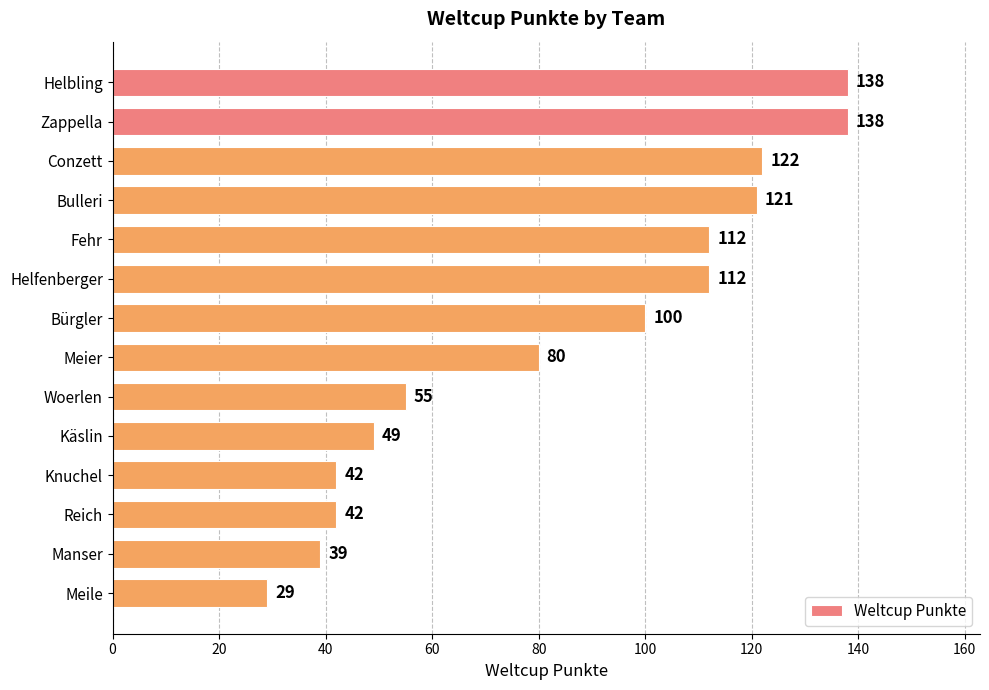

True or false: the data shows 29 at Woerlen.

False